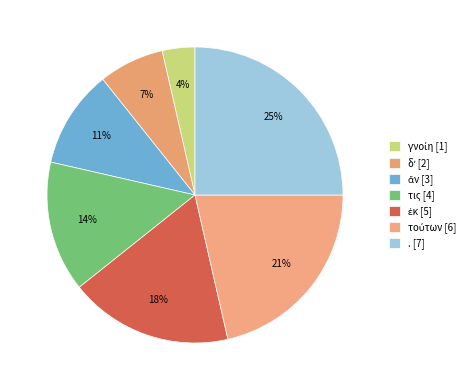

How many segments does this pie chart have?

7